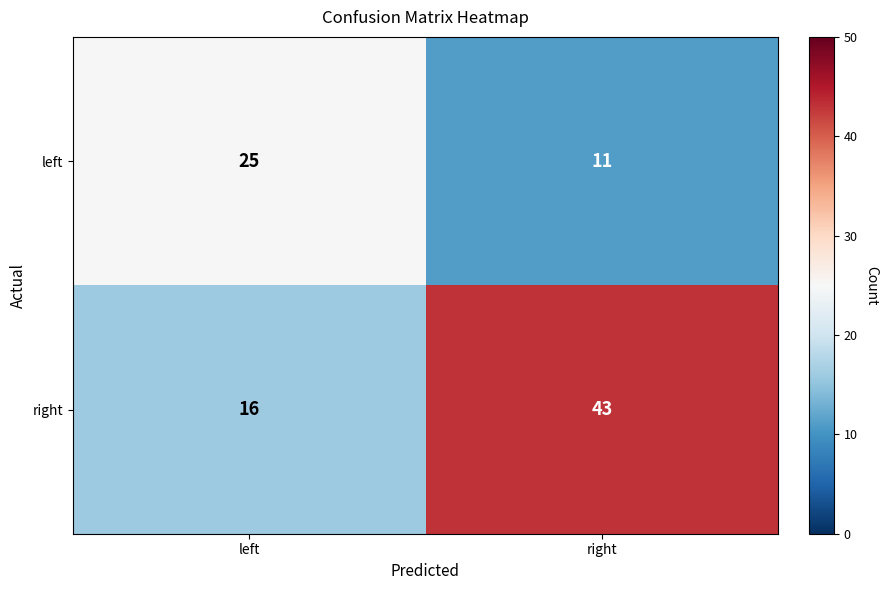

Where is right nearest to the value 29?

left